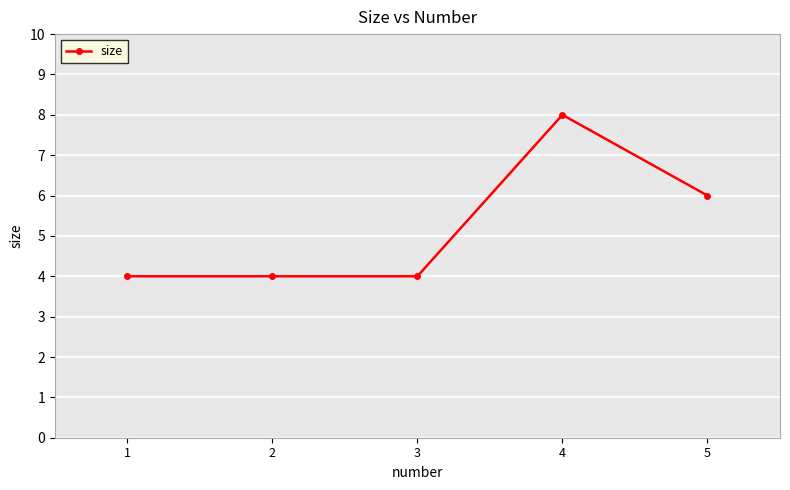

Read the value at 3.

4